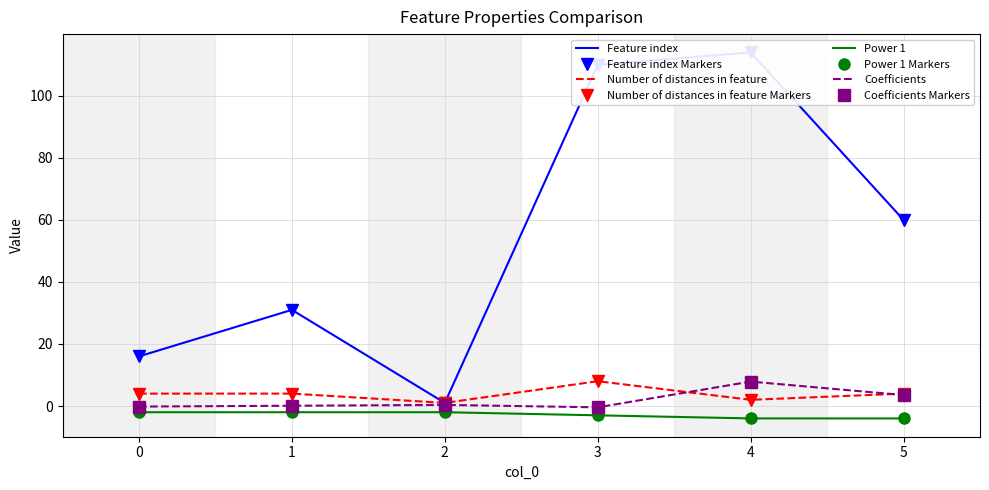

At which label does Number of distances in feature first exceed 4?

3